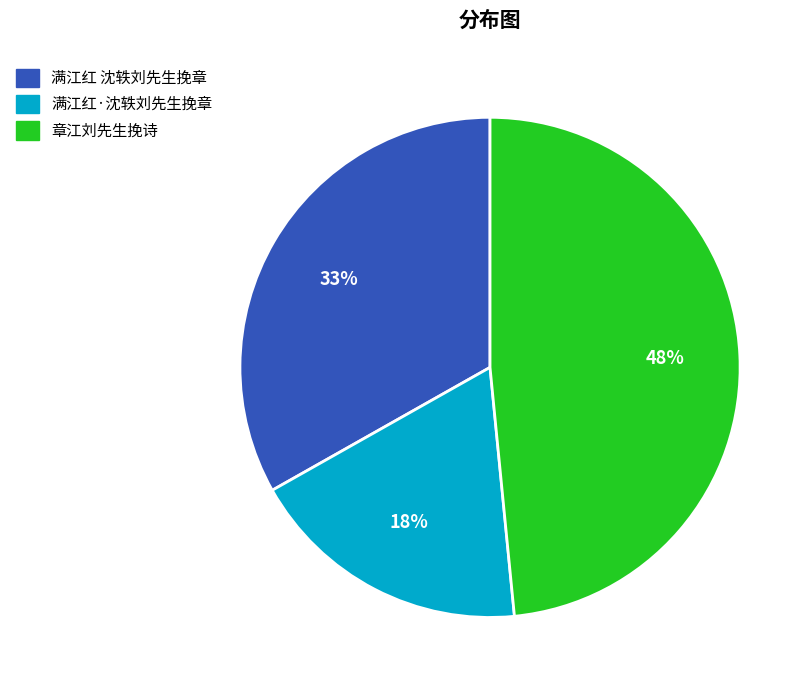

How many slices are in this pie chart?

3